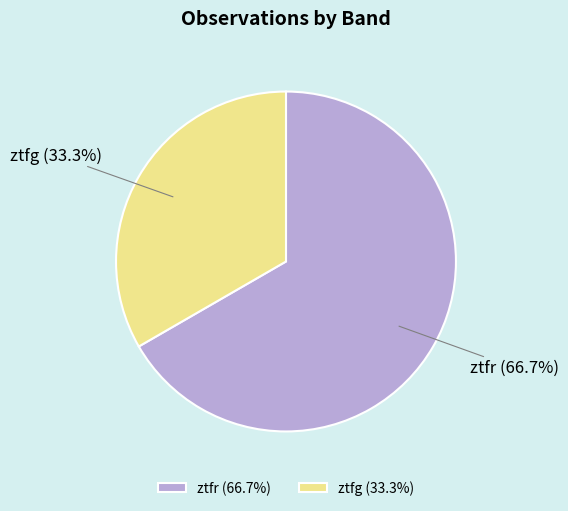

What is the smallest slice in the pie chart?

ztfg